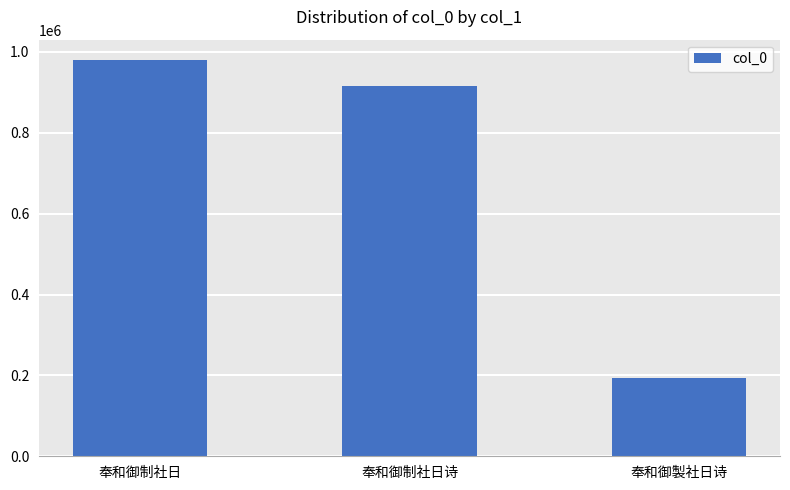

Is it true that the value at 奉和御製社日诗 is 345137?

False